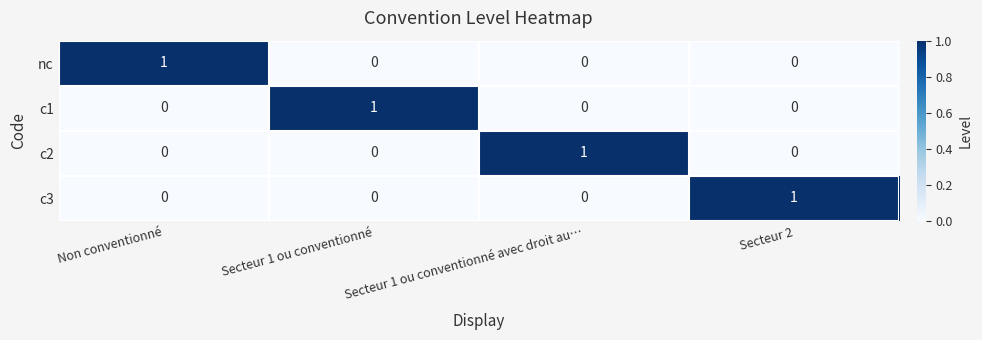

The value of c1 at Non conventionné is 0. True or false?

True